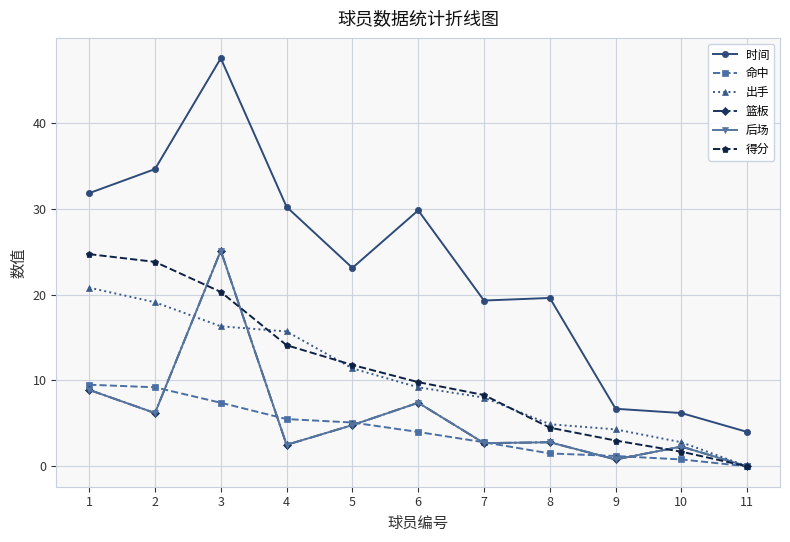

At 8, list the series in order from largest to smallest.

时间, 出手, 得分, 篮板, 后场, 命中